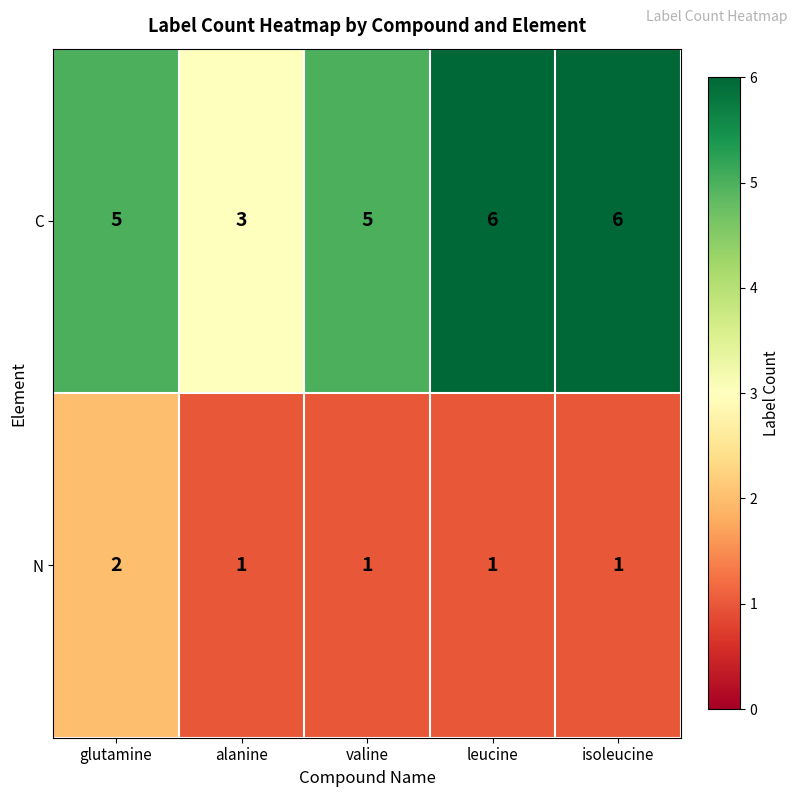

How many C values are between 5 and 6?

4